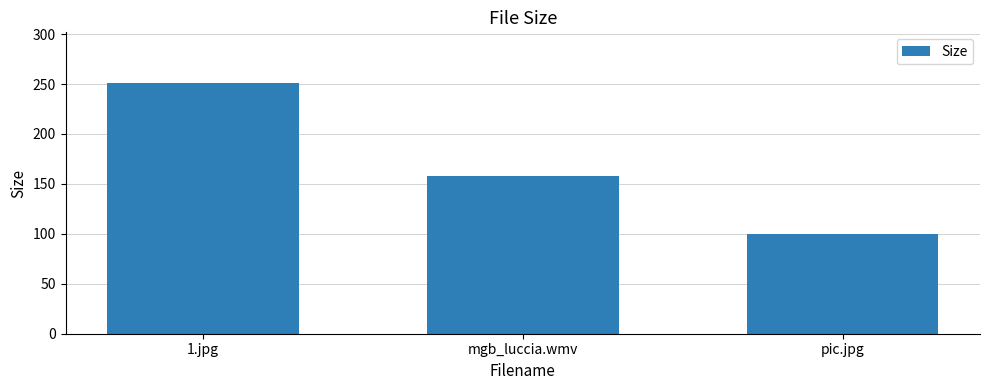

What is the smallest value displayed?

99.8